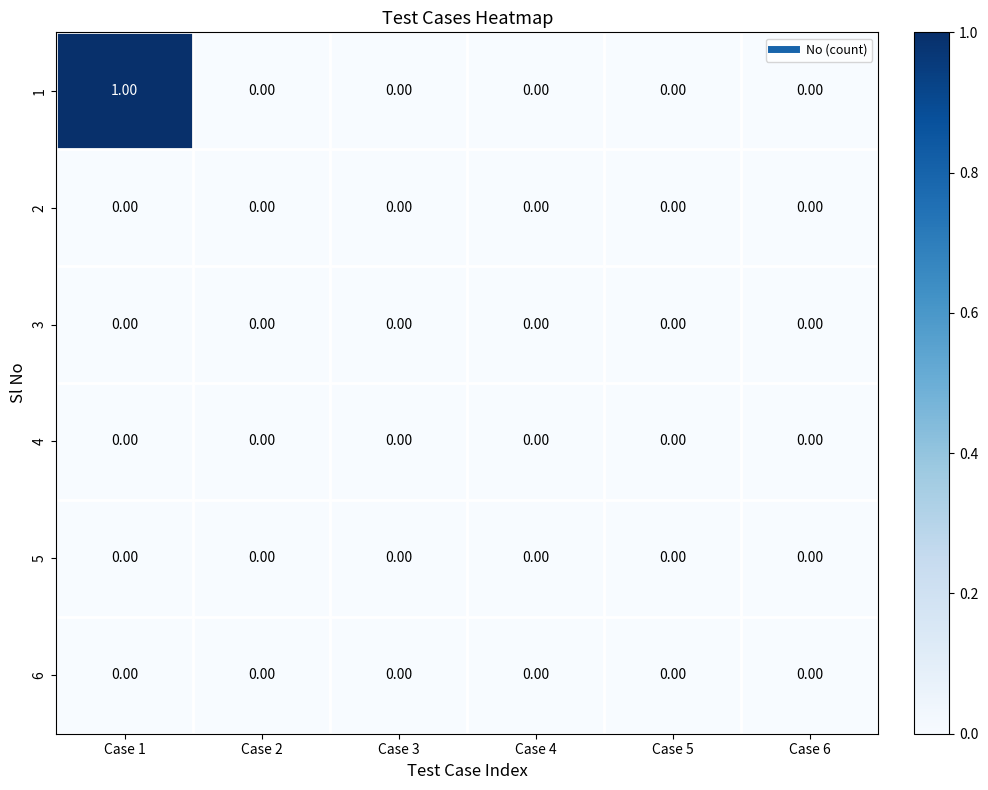

At which category is the sum across all series the highest?

Case 1